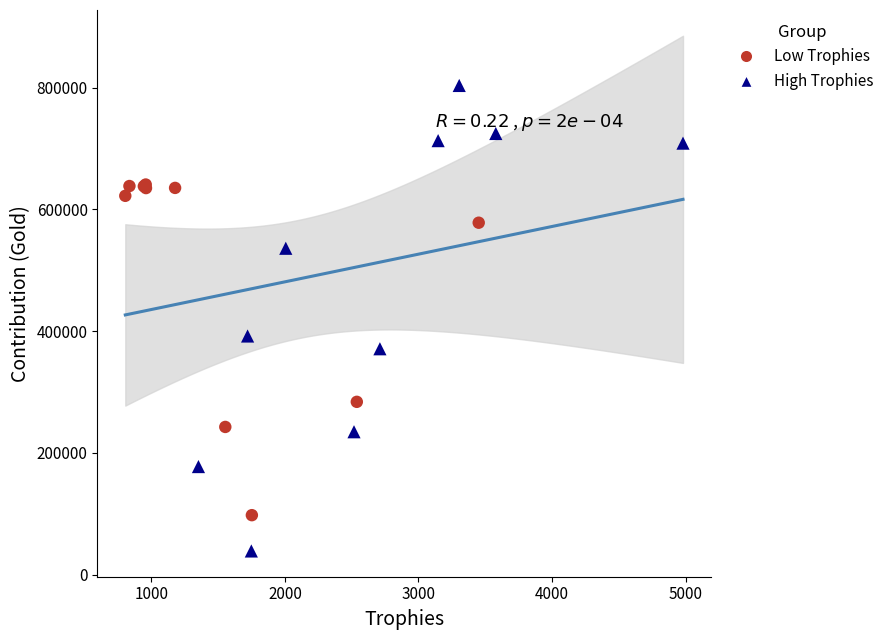

Which series reaches the maximum Y coordinate?

High Trophies